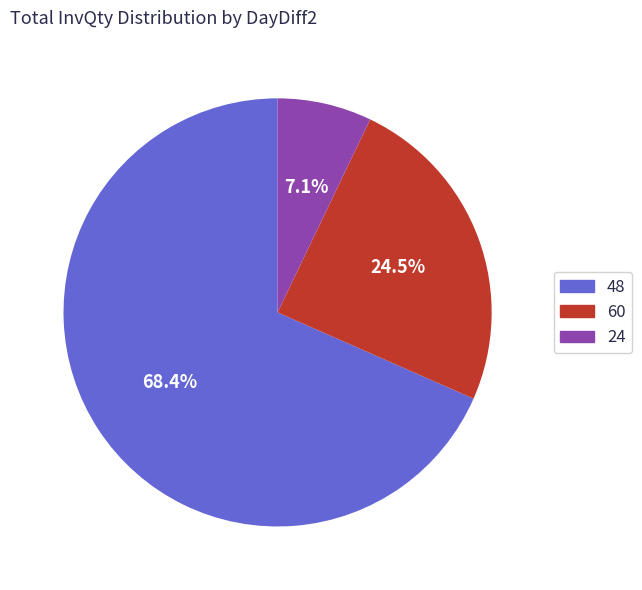

Does any single category account for the majority?

Yes